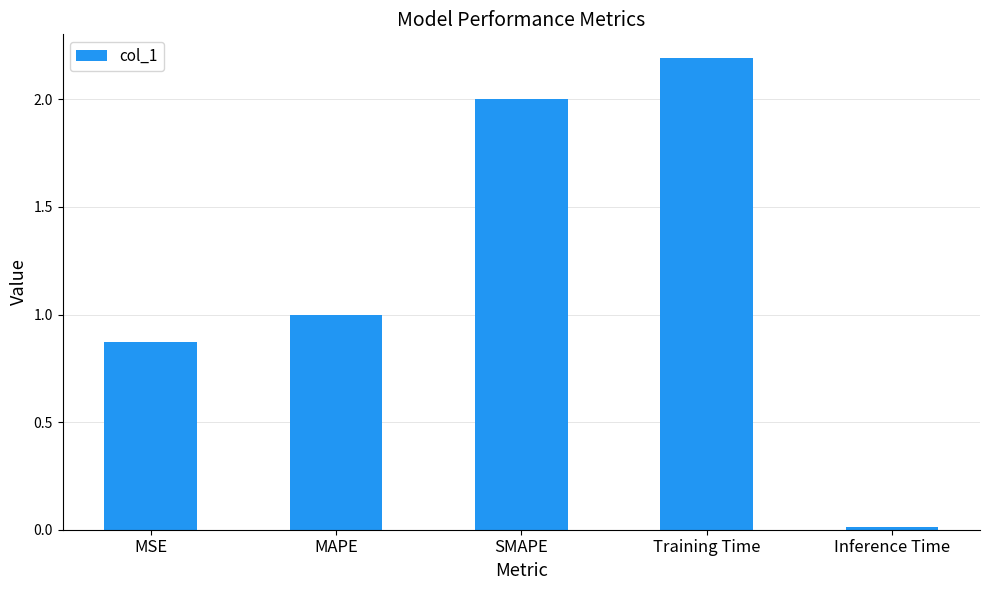

Which category has the highest value across all series?

Training Time